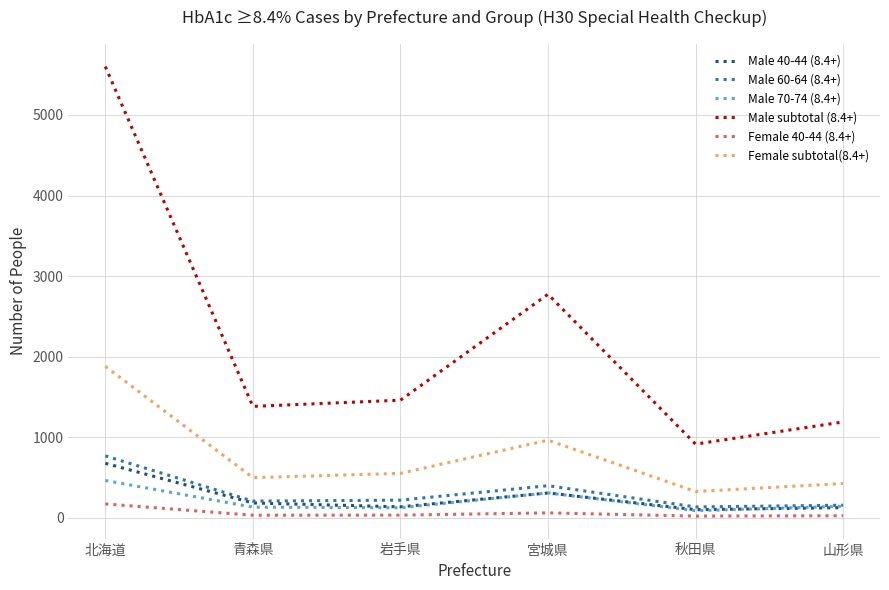

How many lines are shown in the chart?

6